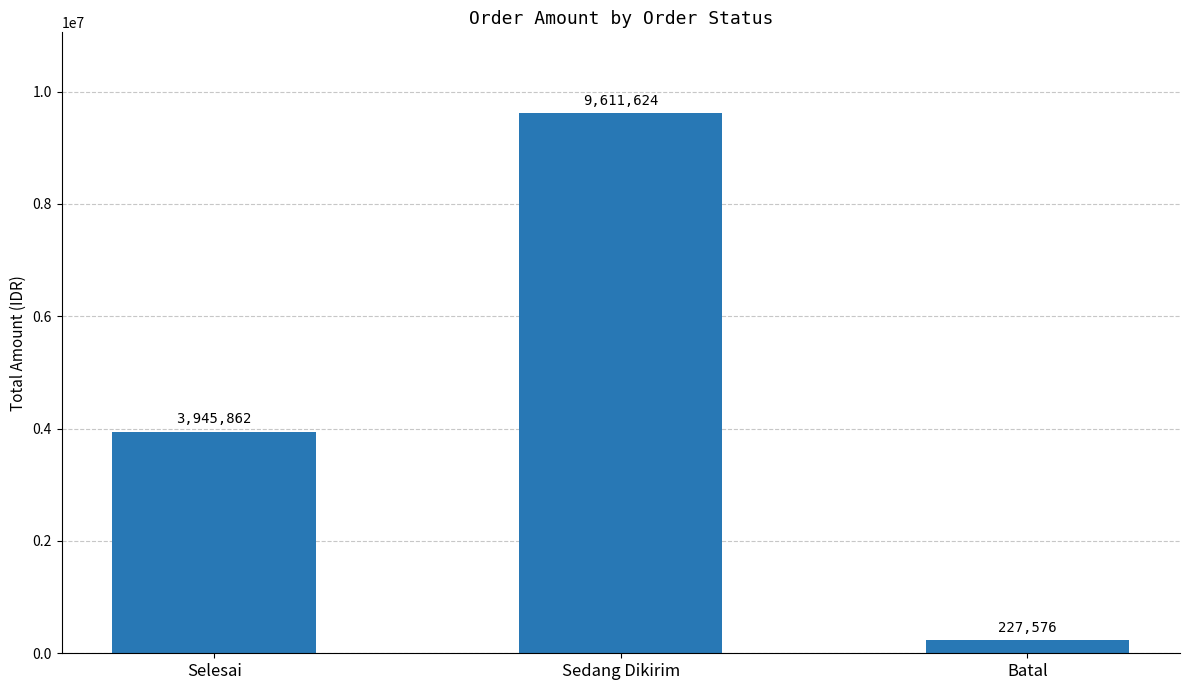

Reading left to right, extract all data points from this chart.

3945862	9611624	227576